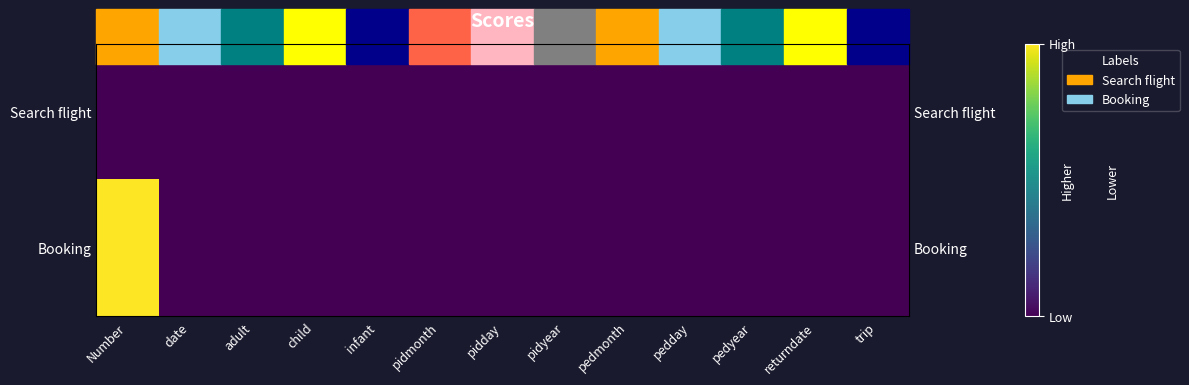

At which category is the sum across all series the highest?

Number